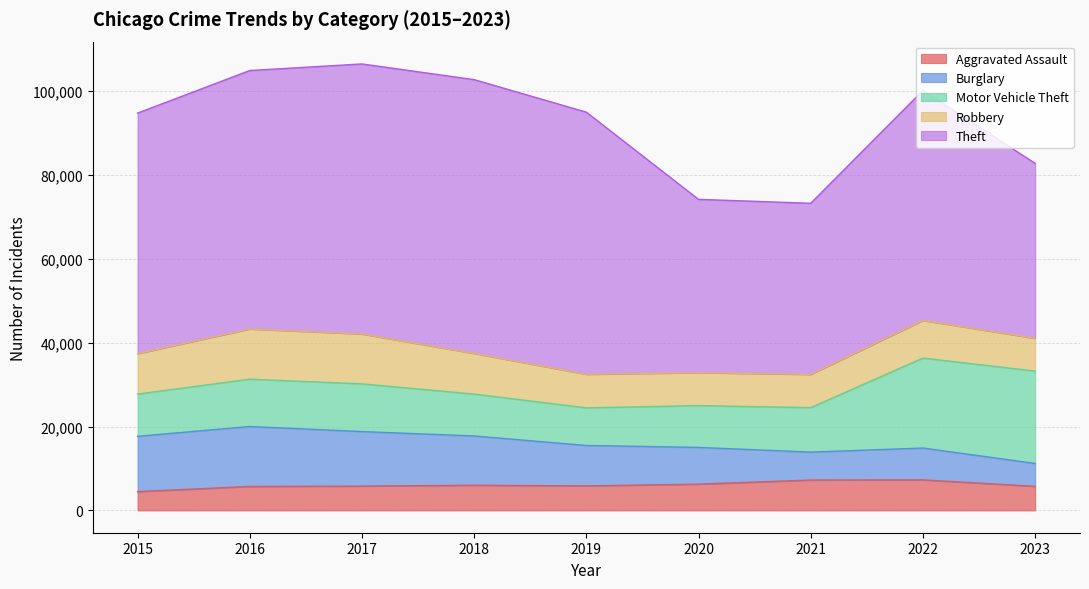

What is the value of the Theft point at the 9th from the left?

41714